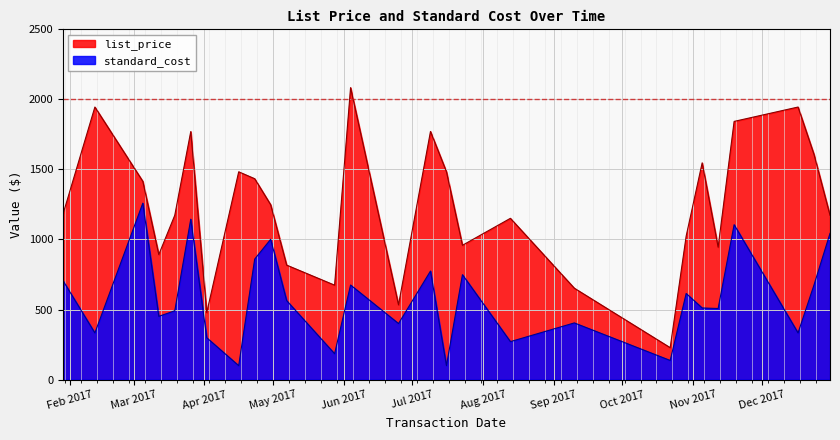

What is the greatest value displayed?

2083.9